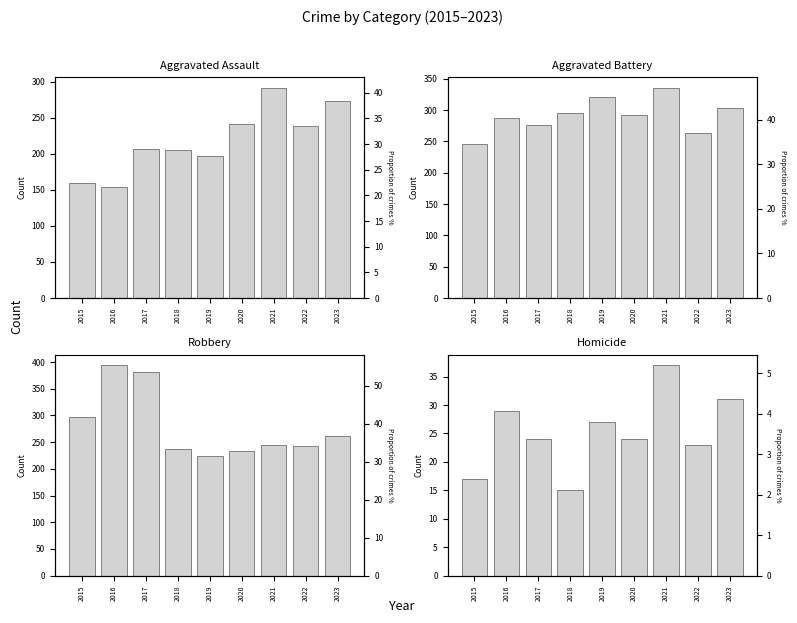

Reading left to right, list all the values displayed in this chart.

Aggravated Assault: 160	154	207	206	197	242	292	239	273
Aggravated Battery: 246	288	277	296	321	293	336	263	303
Robbery: 297	394	381	237	224	233	244	243	261
Homicide: 17	29	24	15	27	24	37	23	31